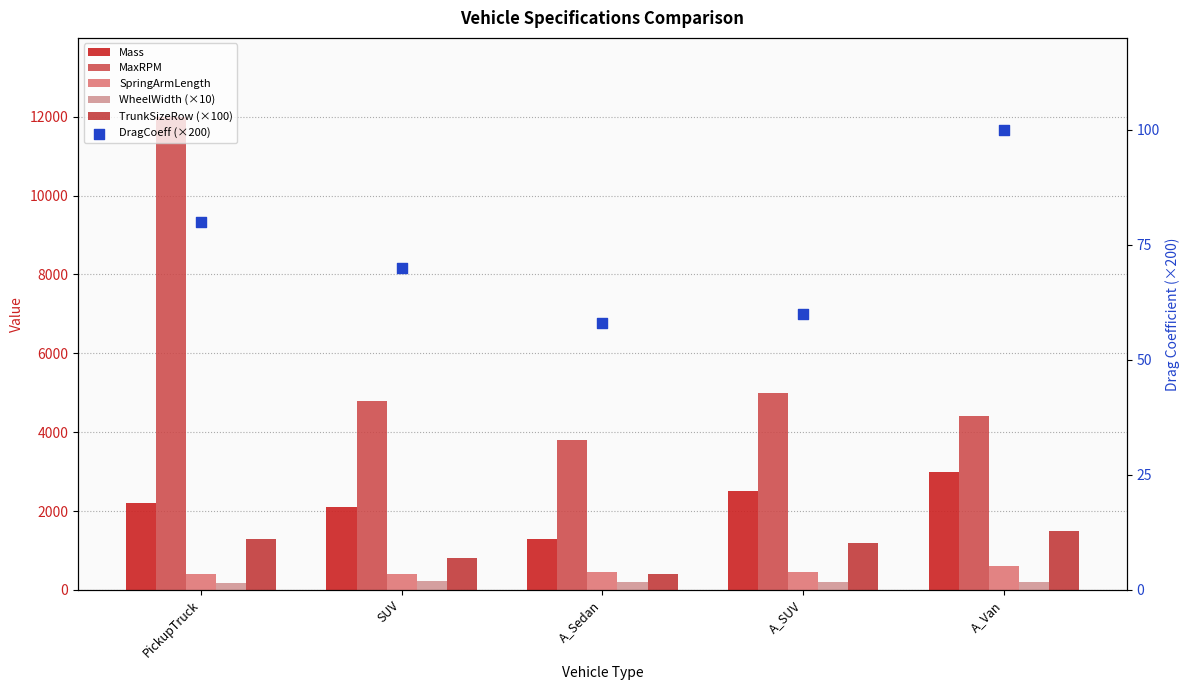

Is the value of WheelWidth (×10) at A_Van greater than the value of Mass at A_Sedan?

No